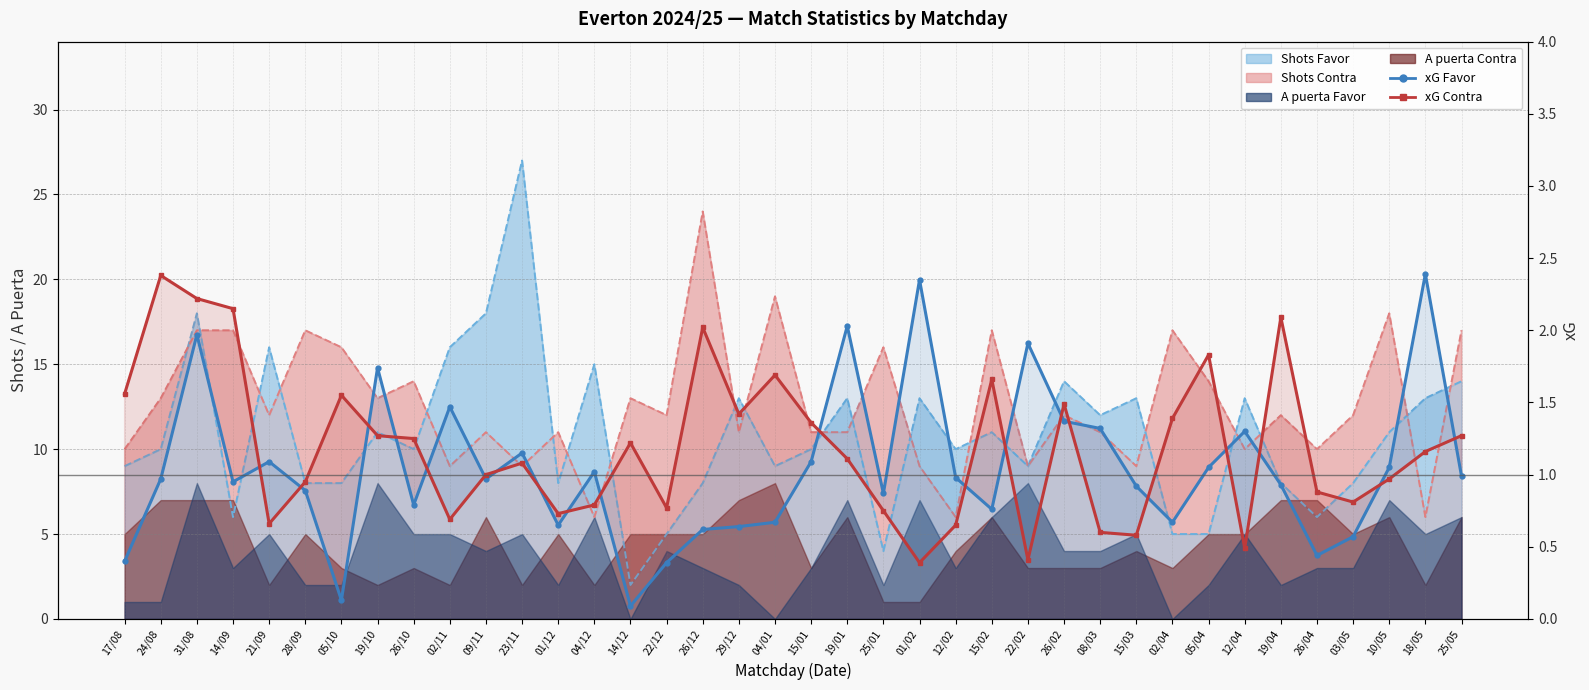

What is the label of the 2nd point from the left?

24/08